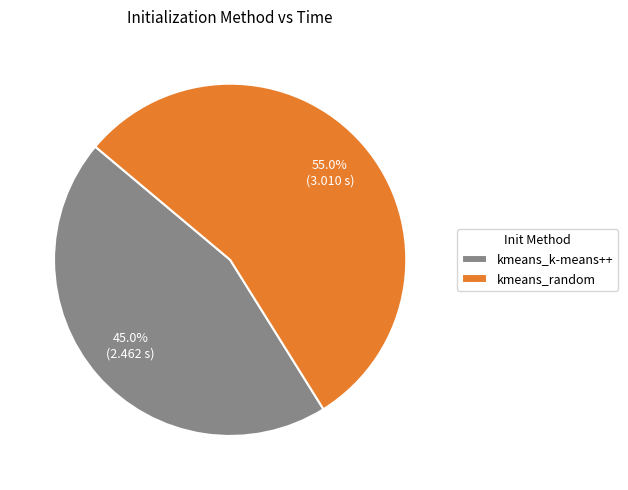

What percentage is the kmeans_k-means++ slice, to the nearest percent?

45%